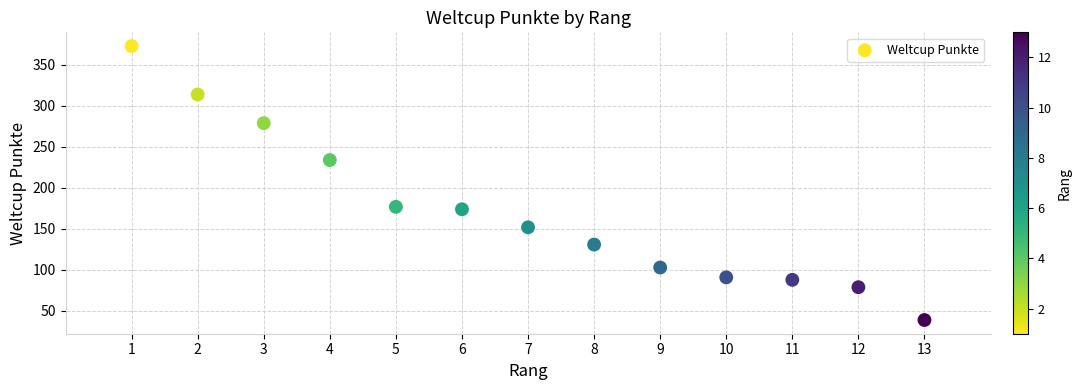

What is the range of X values (max minus min)?

12